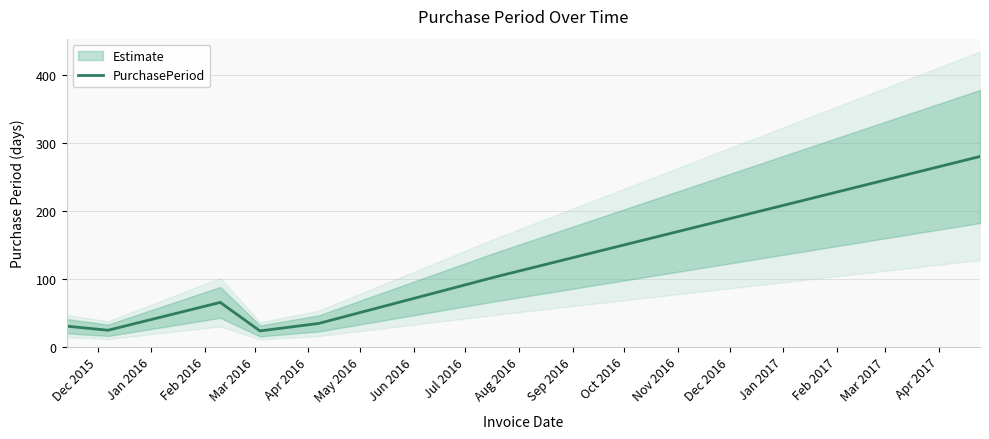

Does the chart have visible grid lines?

Yes